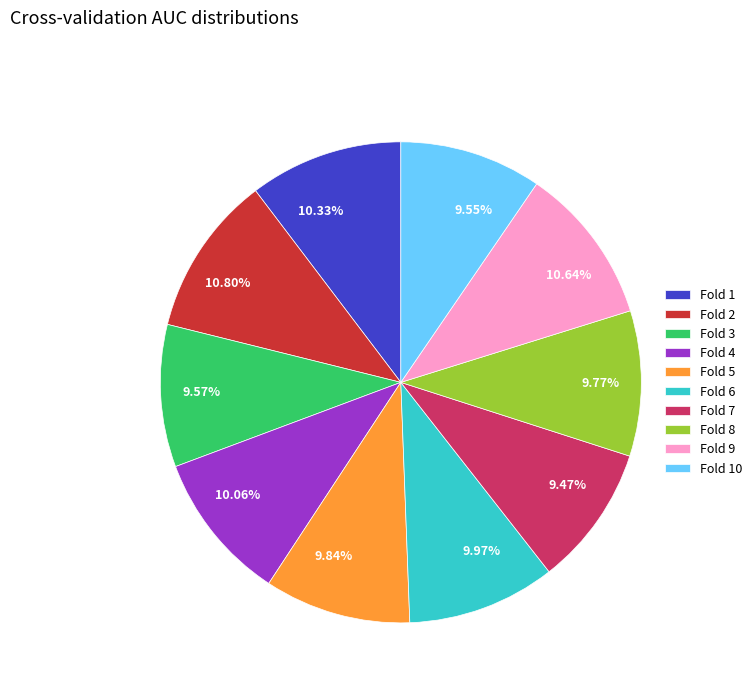

To the nearest percent, what is the combined percentage of Fold 10 and Fold 4?

20%